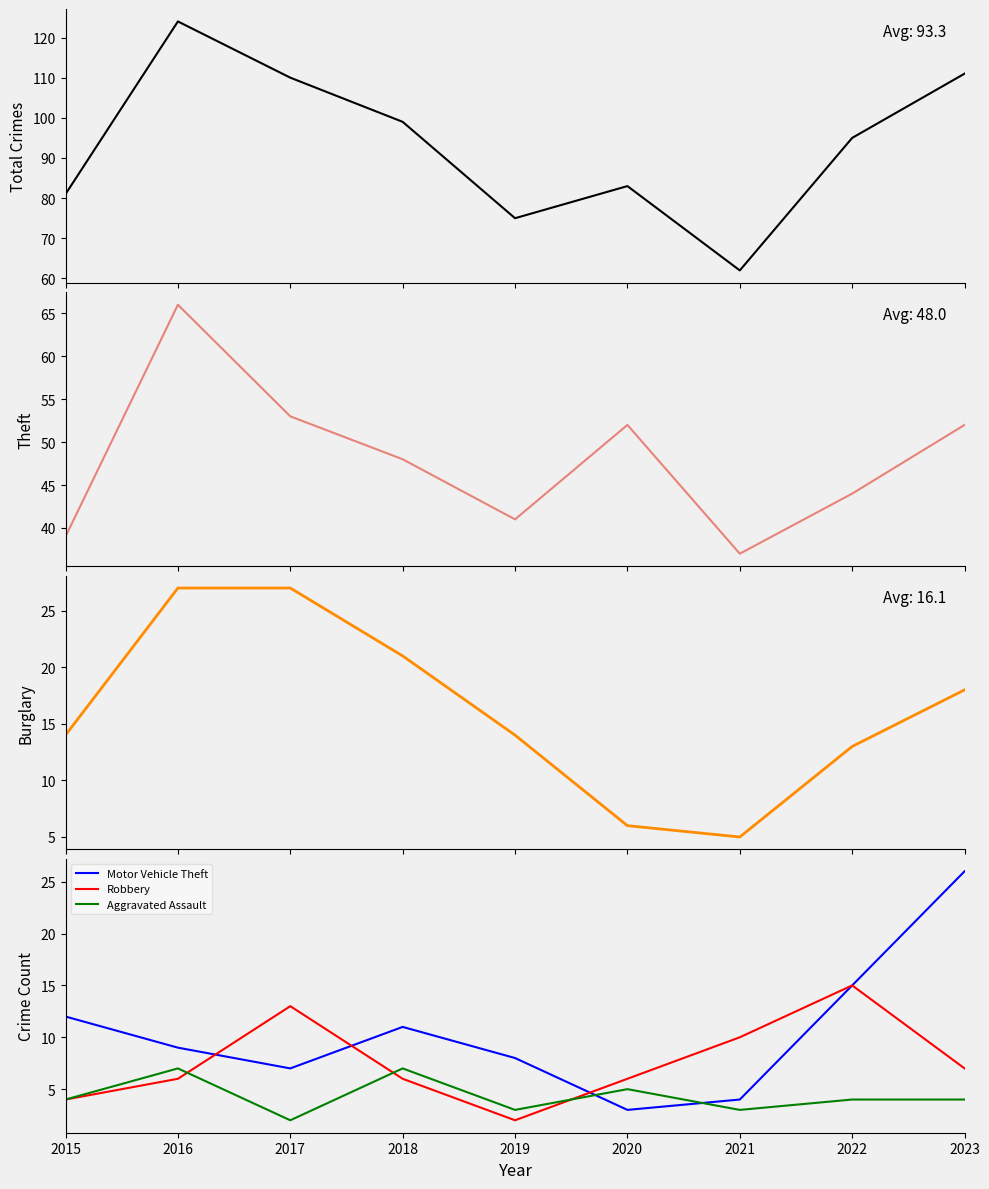

What is the spread (max minus min) of values at 2018?

93